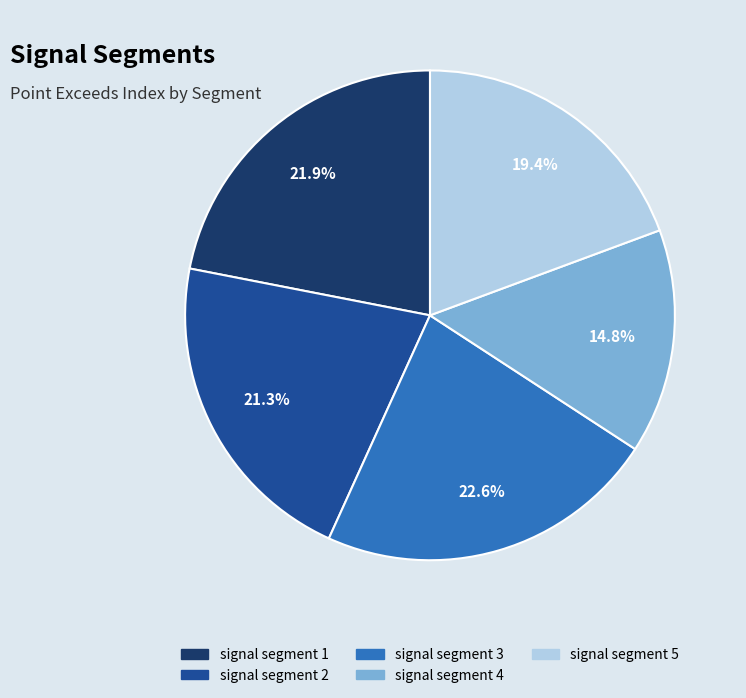

Which category has the biggest portion of the pie?

signal segment 3